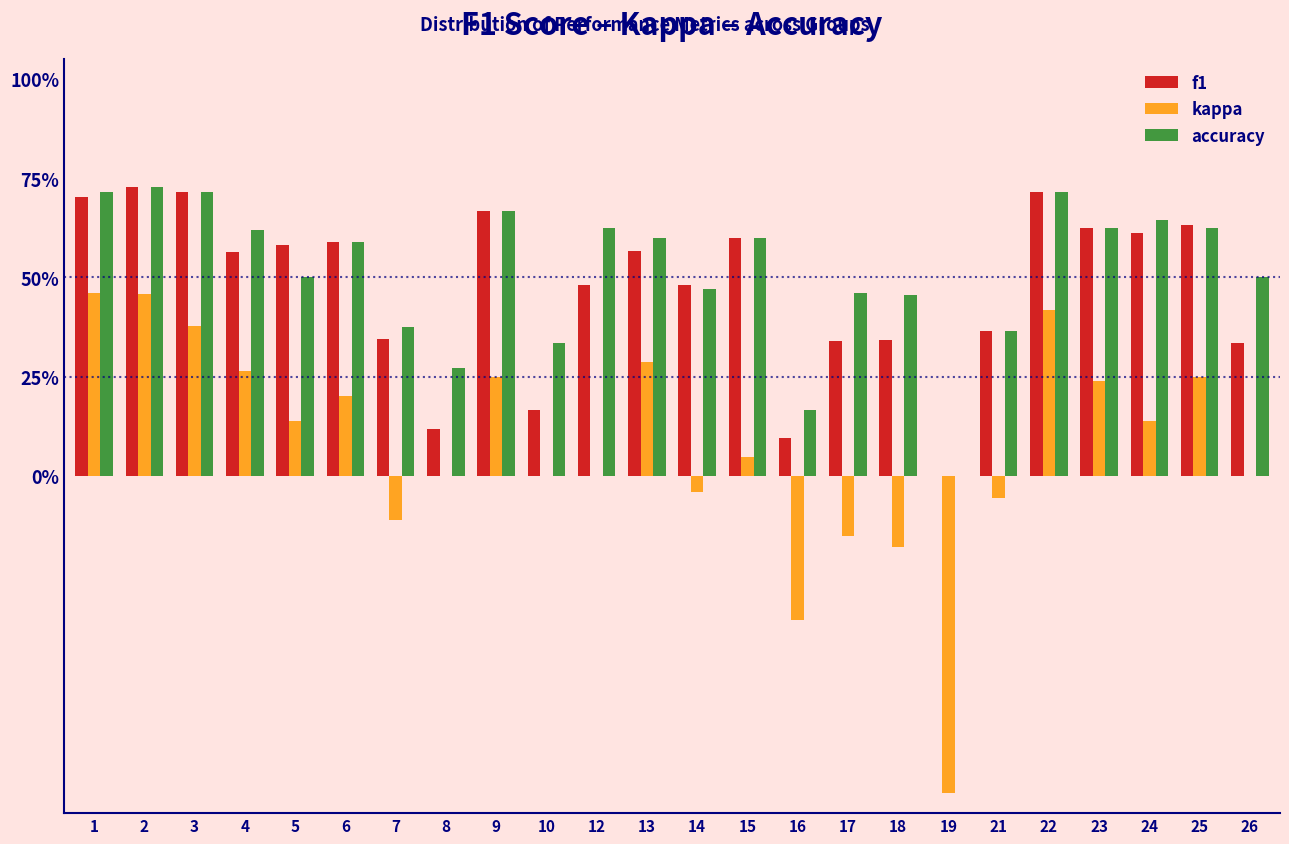

What are all the series names shown in the legend?

f1, kappa, accuracy